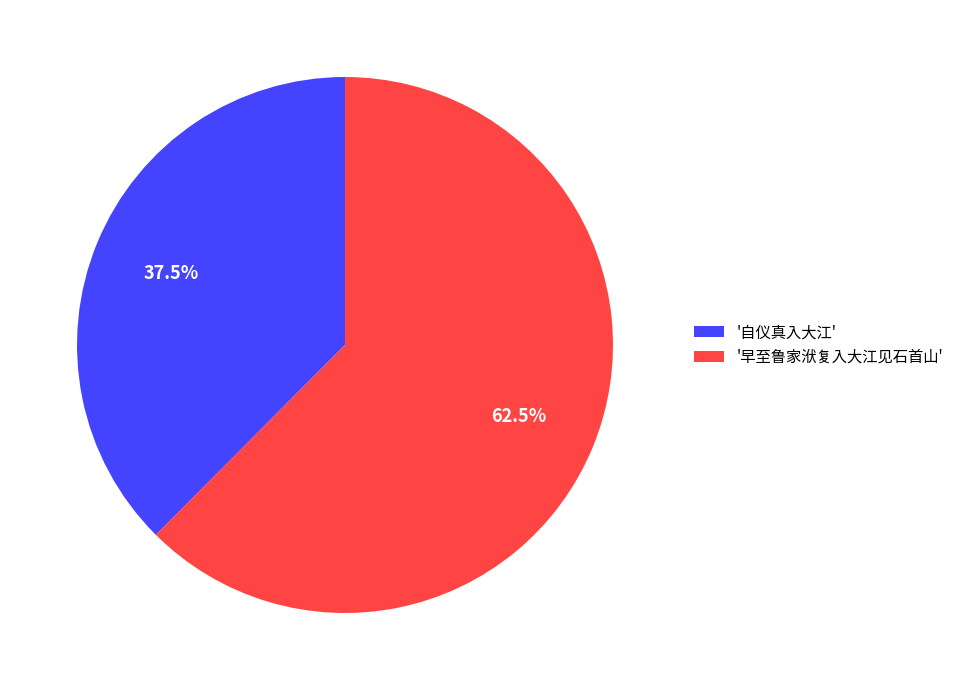

What portion of the pie excludes '早至鲁家洑复入大江见石首山'?

37.5%